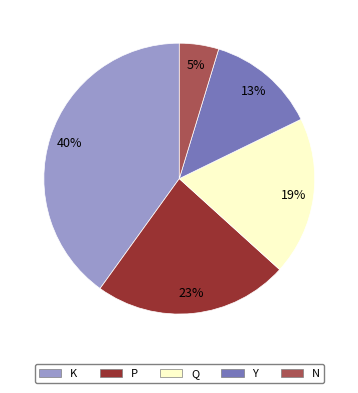

Approximately how many times larger is the value at P compared to Q?

1.2